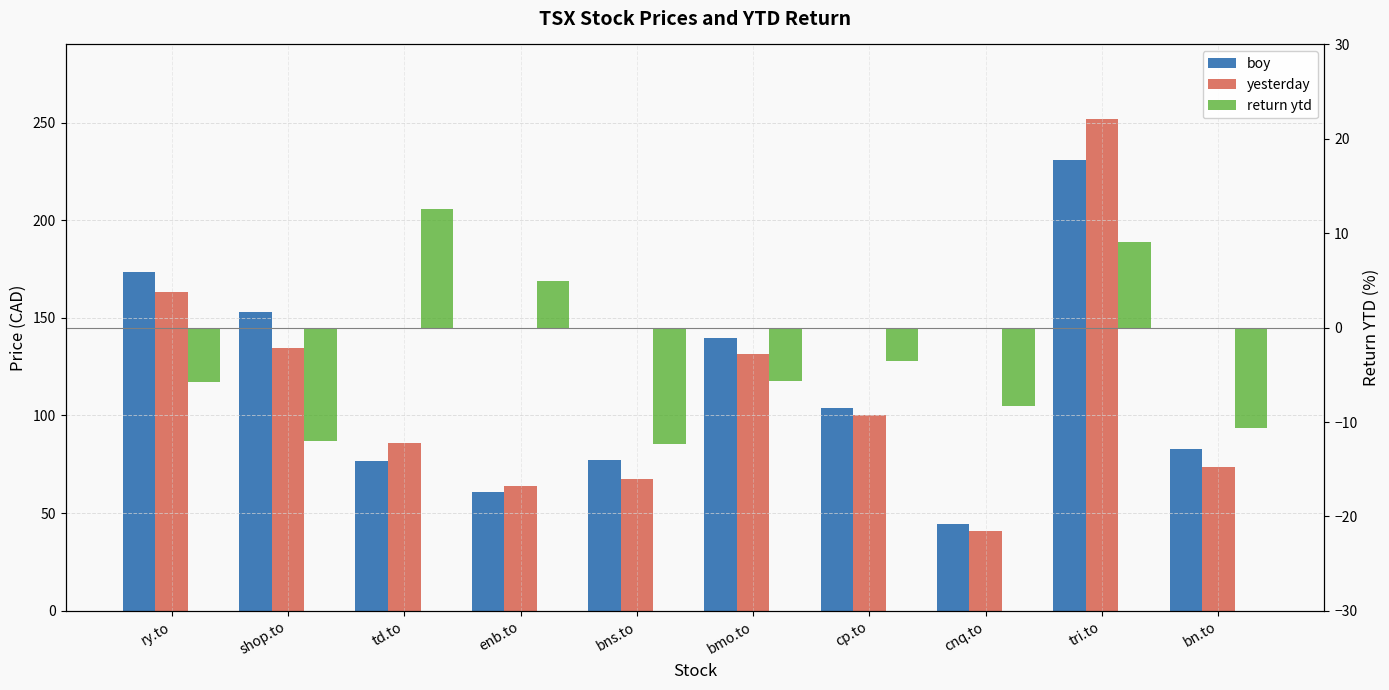

How many distinct data groups are displayed?

3